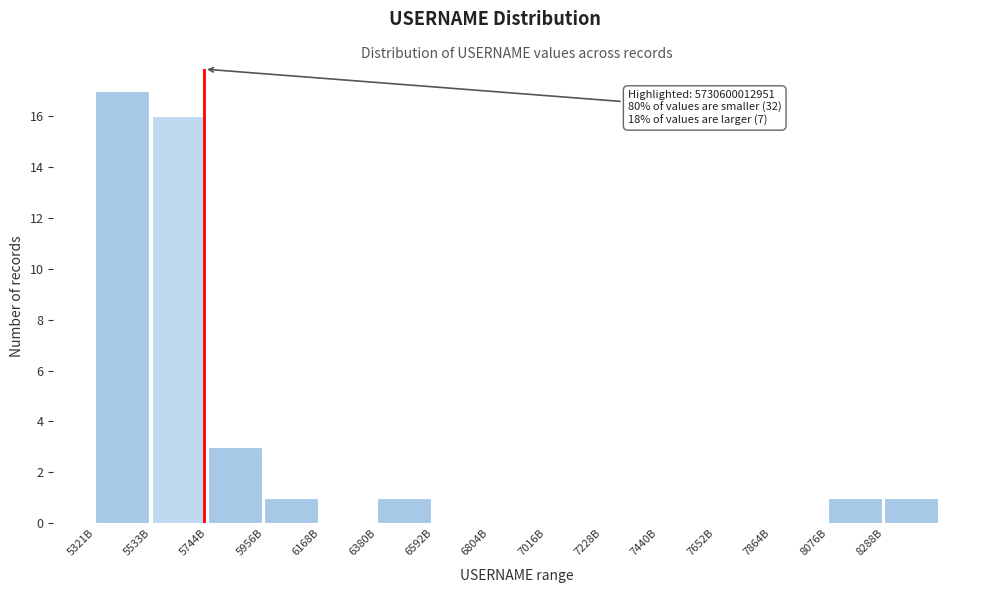

Reading left to right, transcribe all the data shown in this chart.

5321B=17	5533B=16	5744B=3	5956B=1	6168B=0	6380B=1	6592B=0	6804B=0	7016B=0	7228B=0	7440B=0	7652B=0	7864B=0	8076B=1	8288B=1